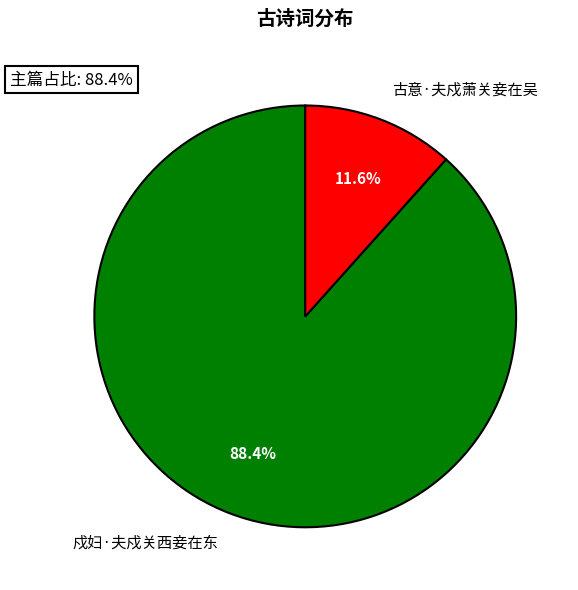

True or false: 戍妇·夫戍关西妾在东 accounts for 88% of the total.

True